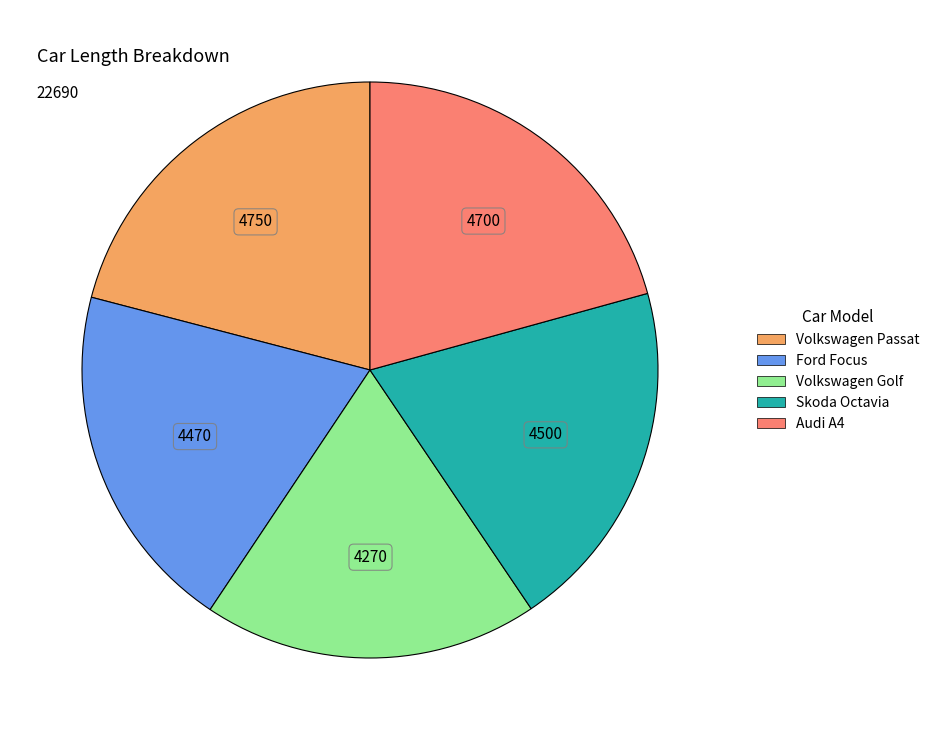

Between Skoda Octavia and Volkswagen Passat, which is larger?

Volkswagen Passat